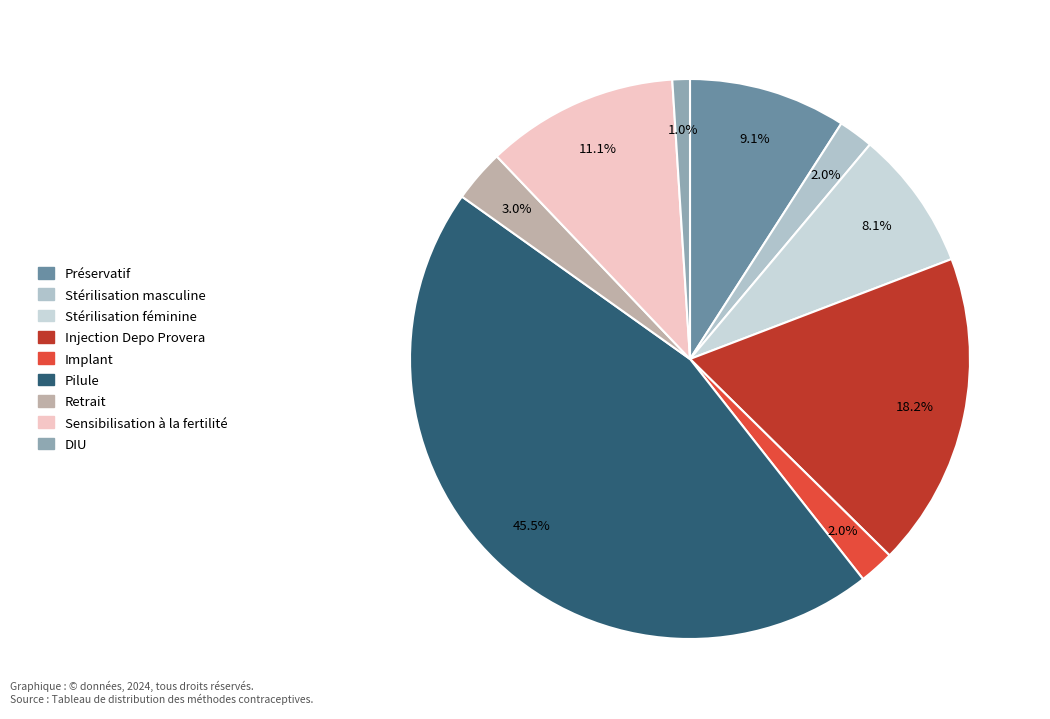

How many slices are in this pie chart?

9